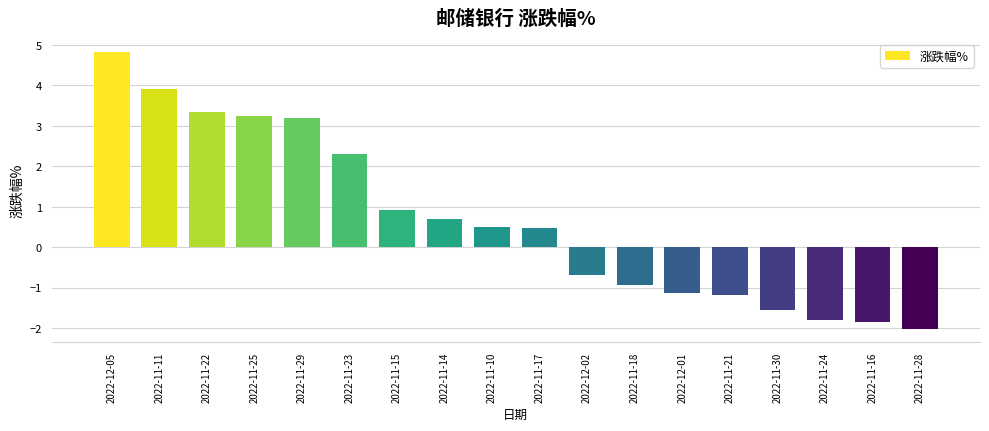

What is the difference between the maximum and minimum values?

6.8